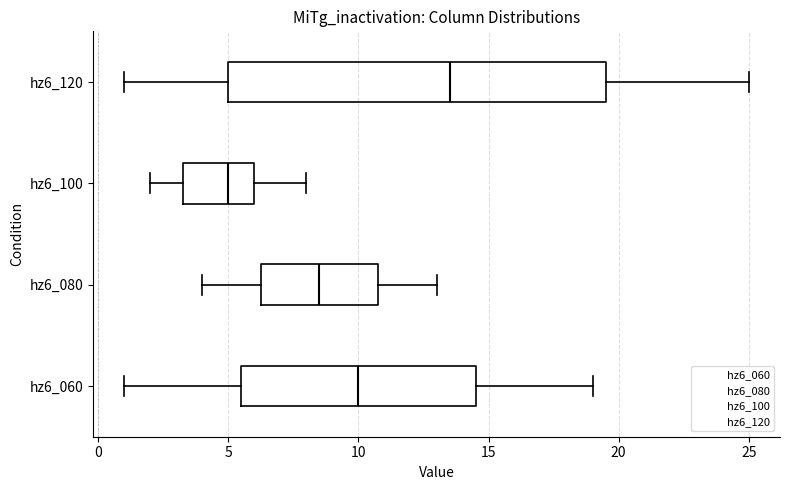

Comparing the boxes themselves (not the whiskers), which one is the widest?

hz6_120